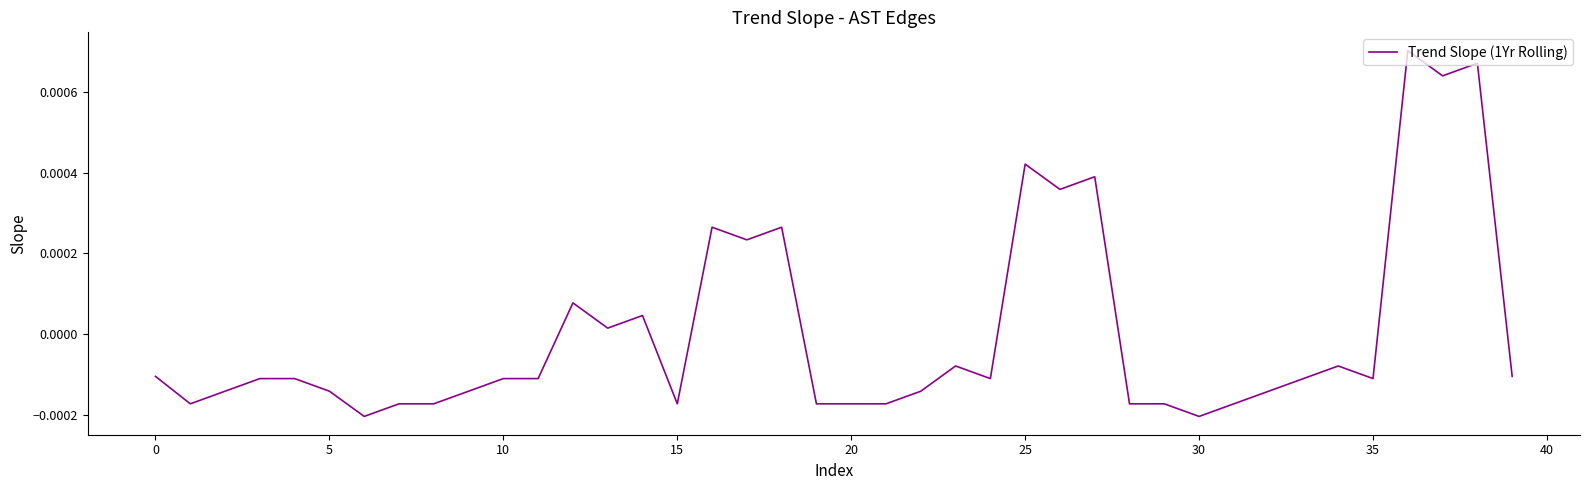

Does the chart have visible grid lines?

No